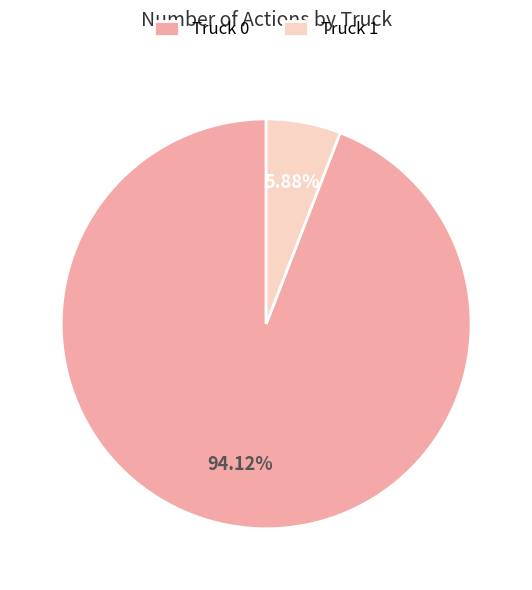

Approximately how many times larger is the value at Truck 0 compared to Truck 1?

16.0